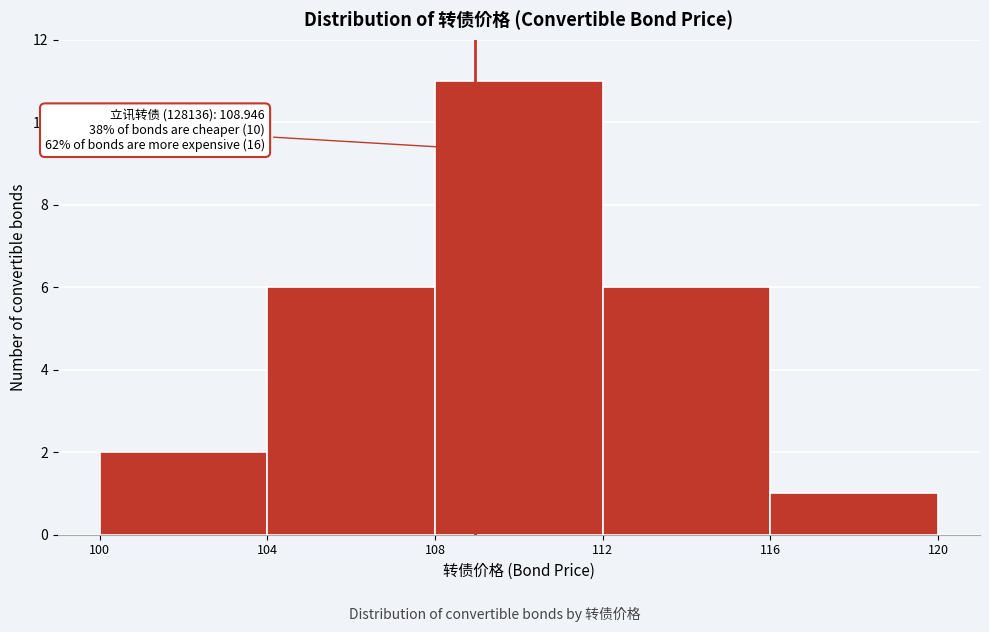

Which range on the x-axis has the tallest bar?

108 to 112